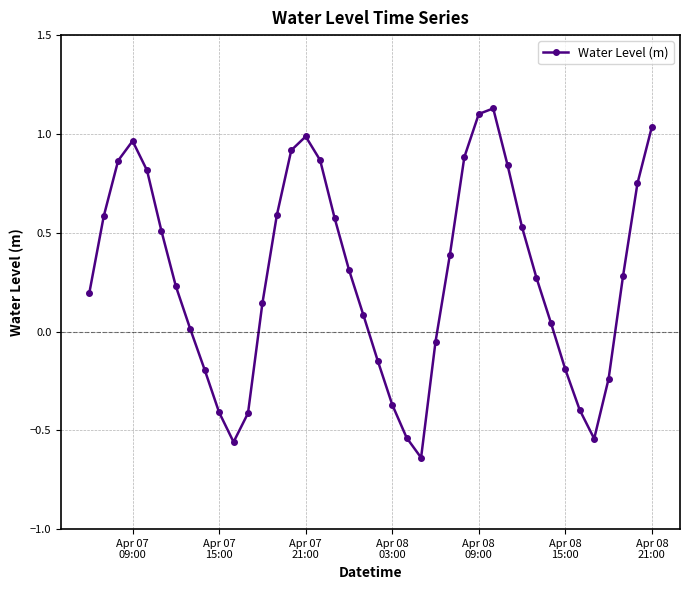

What is the difference between the second highest and minimum values?

1.7